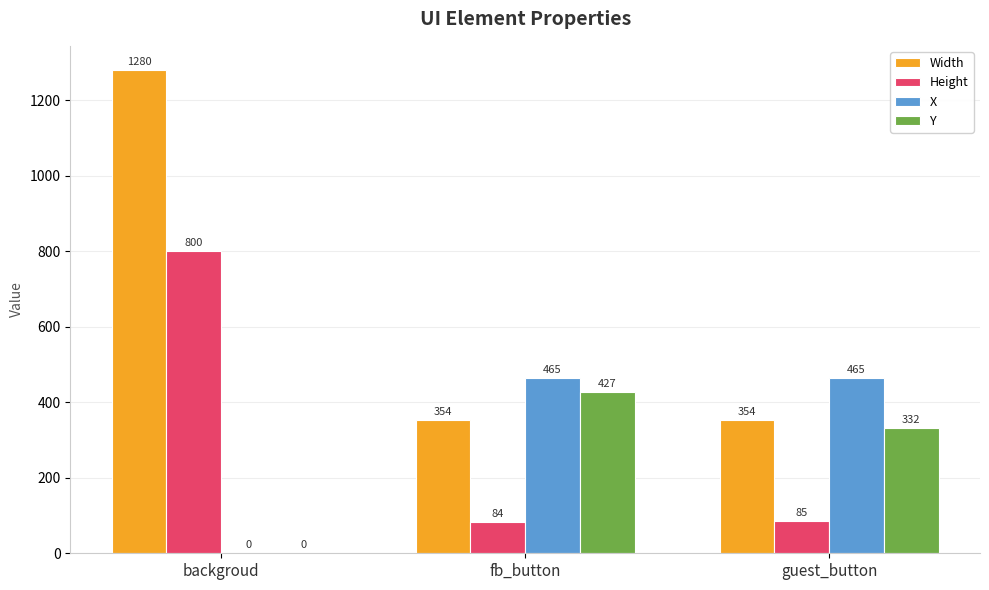

How many positive values does the Y series have?

2